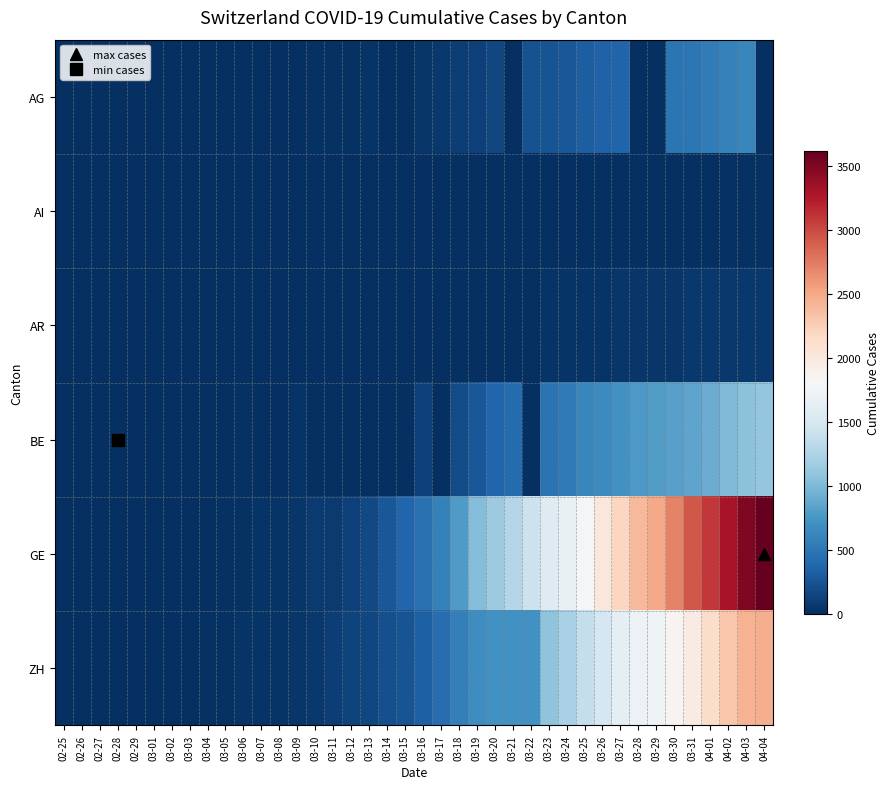

How many categories are shown in the chart?

40